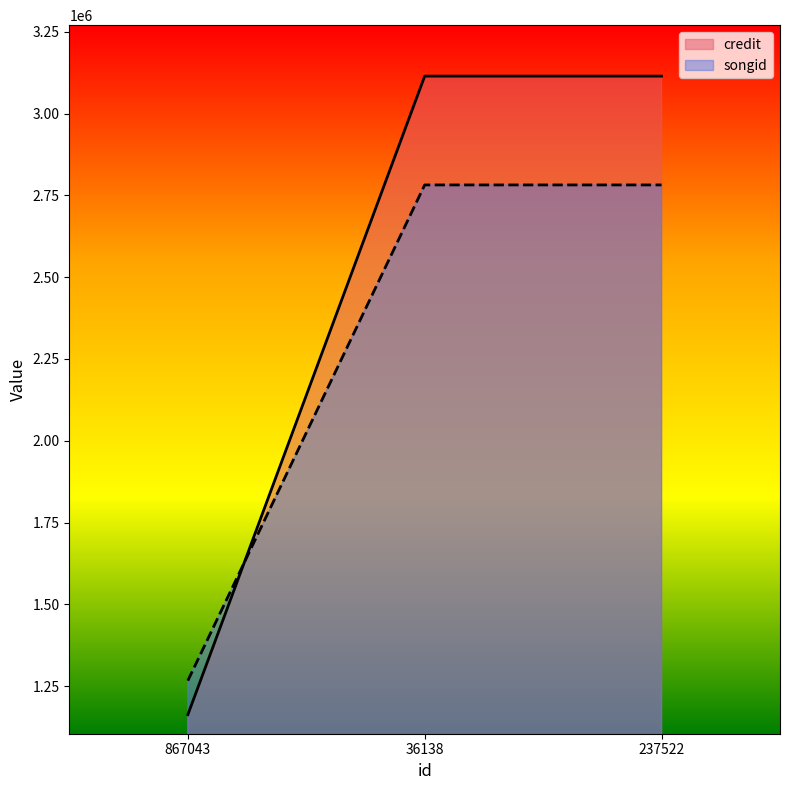

What is the approximate value of credit at 36138?

3114282